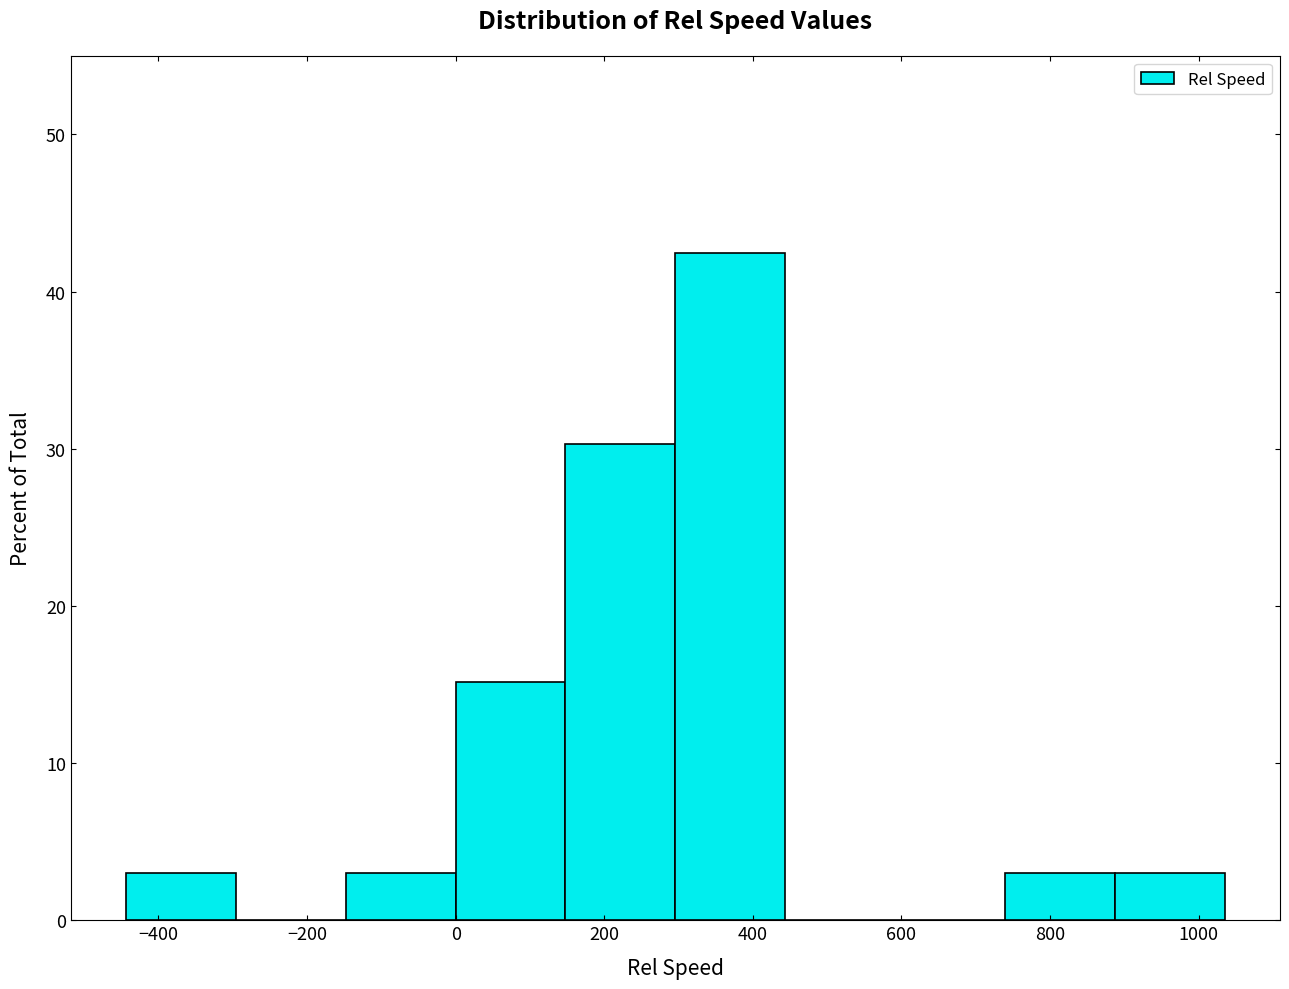

What is the height of the bar covering 300 to 440 on the x-axis? Neither the bar edges nor the heights are printed on the chart, so give them approximately, as read against the axes.

42